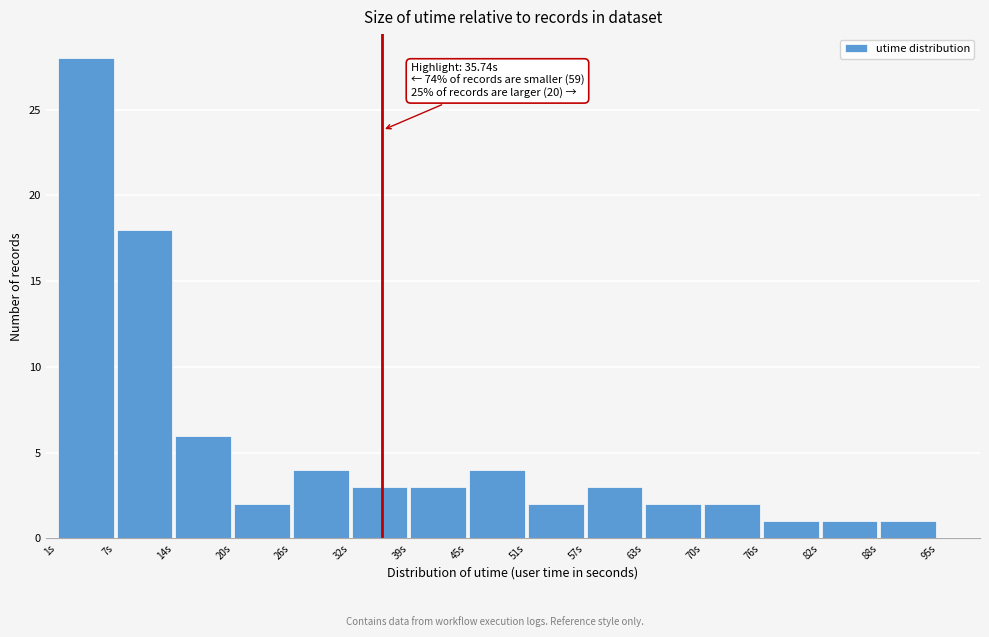

Which range on the x-axis has the tallest bar?

1 to 7